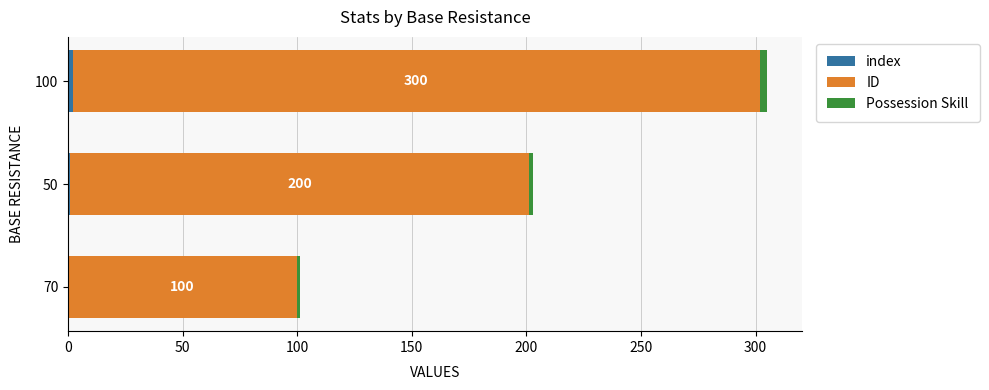

At which category is the sum across all series the highest?

100